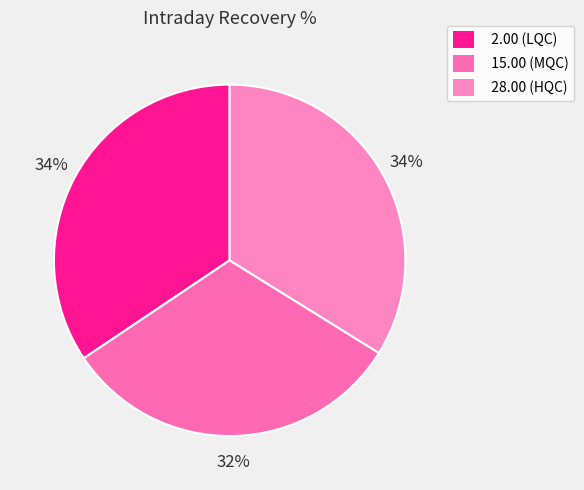

Rank the categories by value from highest to lowest.

2.00 (LQC), 28.00 (HQC), 15.00 (MQC)